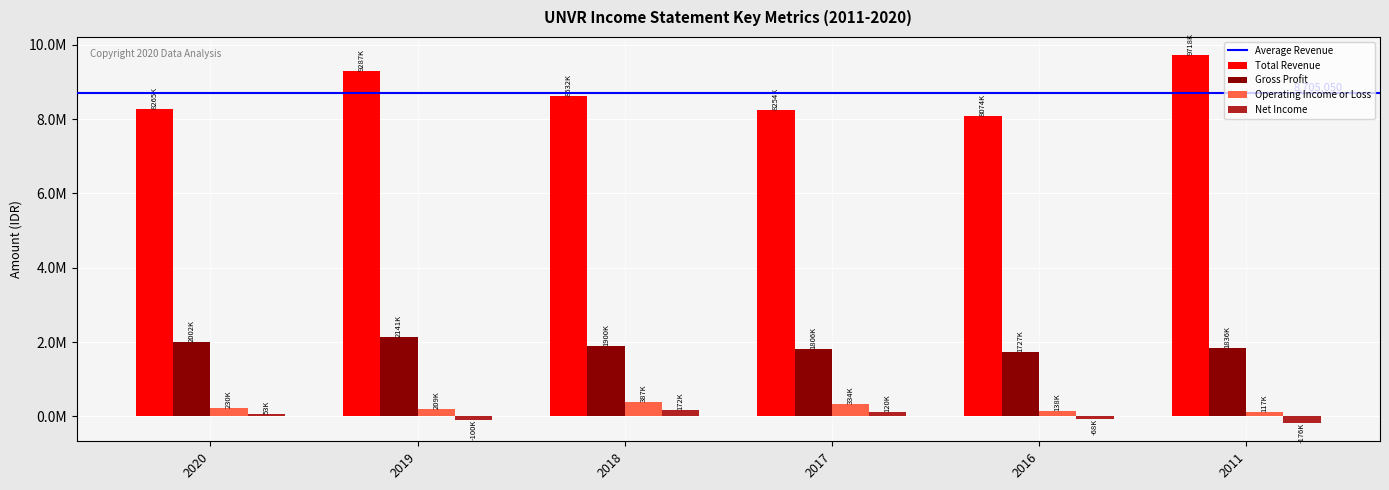

Does the chart contain stacked bars?

No